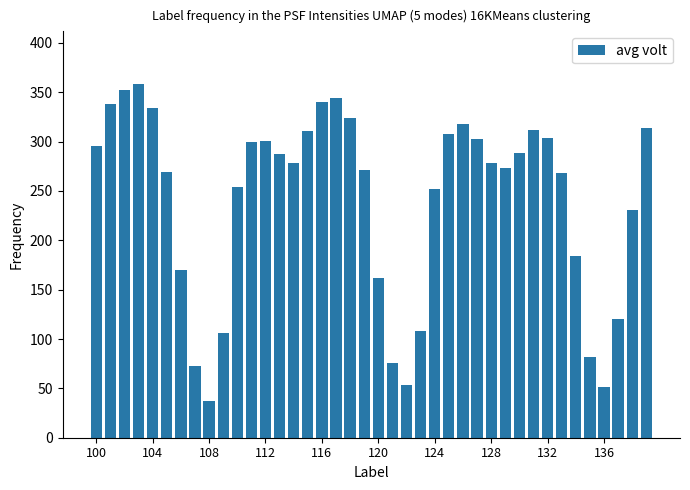

What is the maximum value shown in the chart?

358